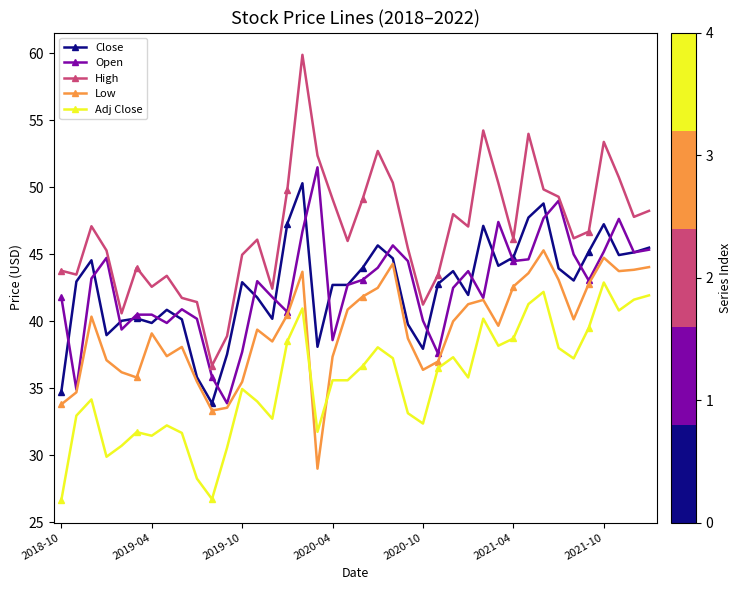

Which series has the largest range (max minus min)?

High